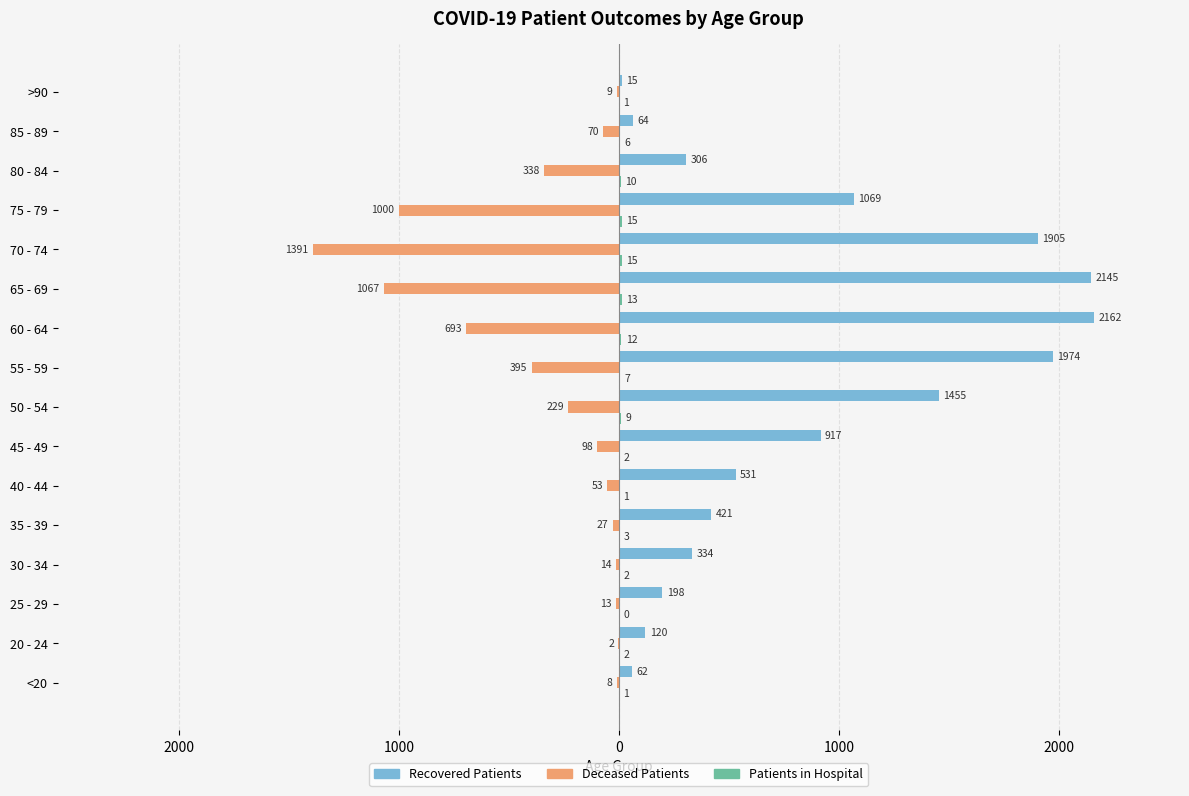

The deceased_patients series shows -395 at 55 - 59. True or false?

True